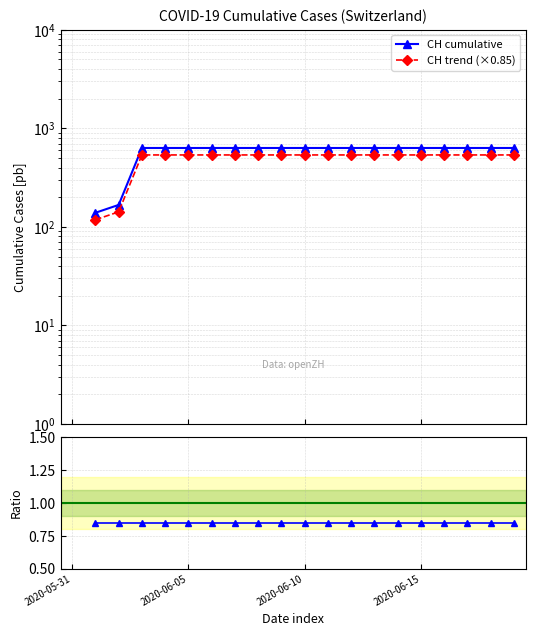

True or false: Trend / CH and CH trend (×0.85) intersect in this chart.

False